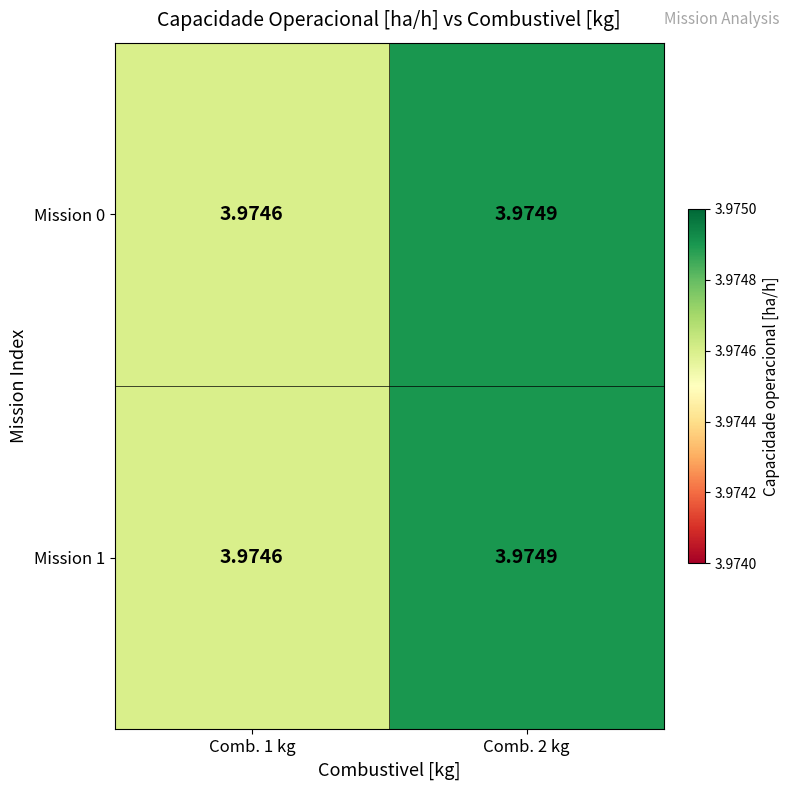

How many series are shown in this chart?

2